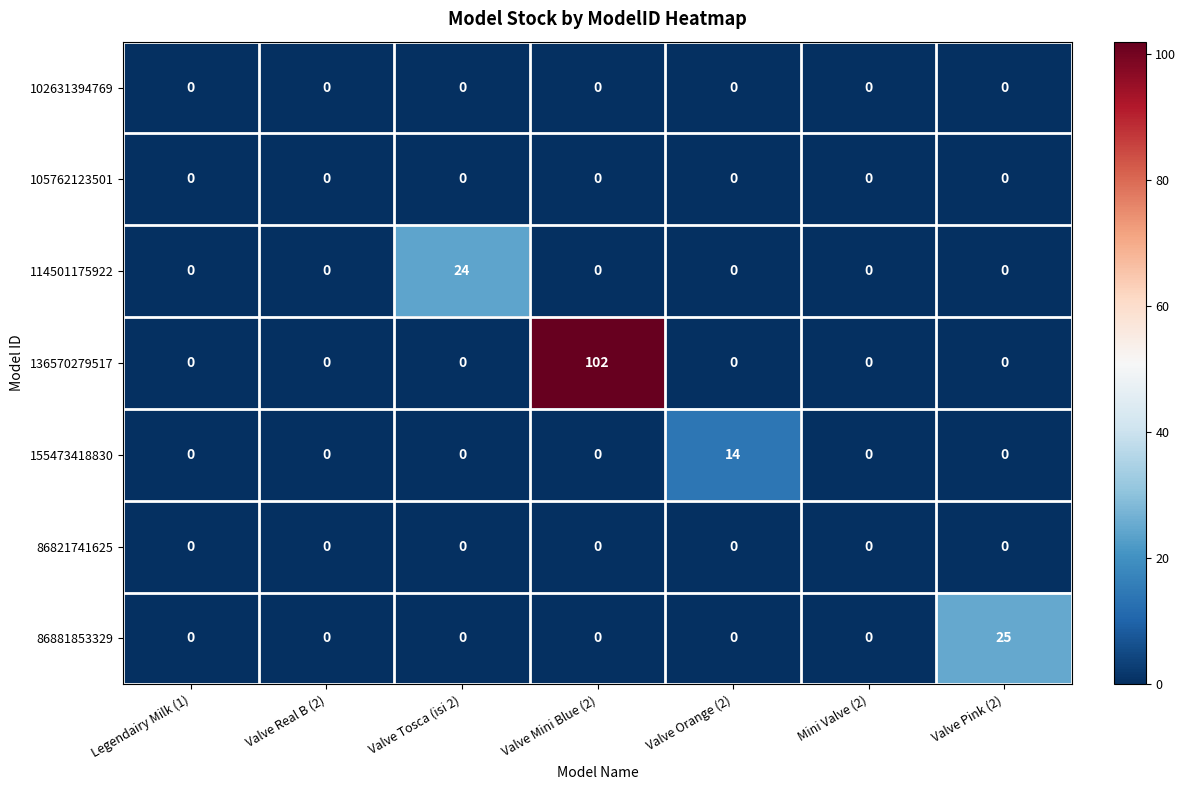

At how many categories does at least one series exceed 78?

1